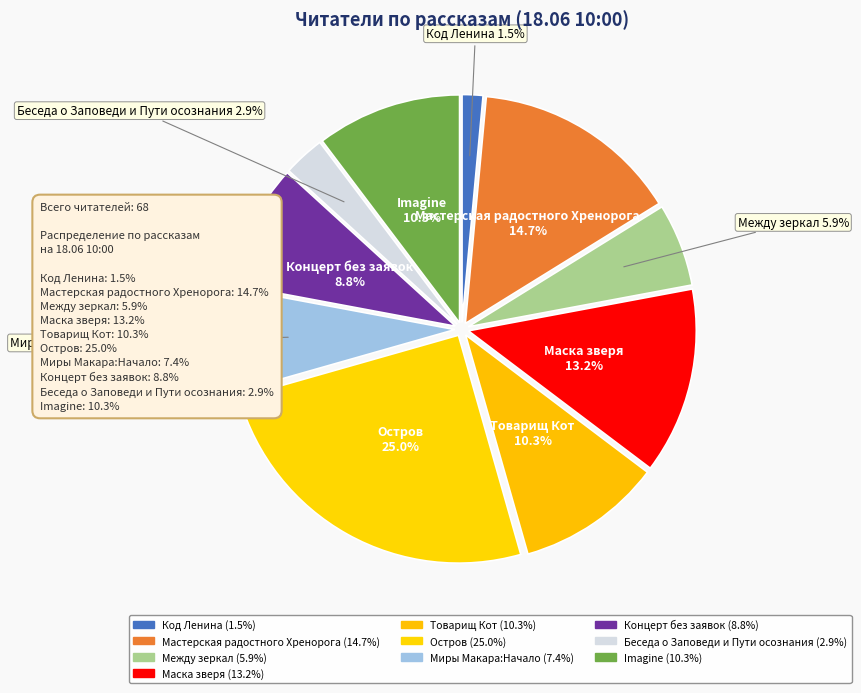

How many segments does this pie chart have?

10